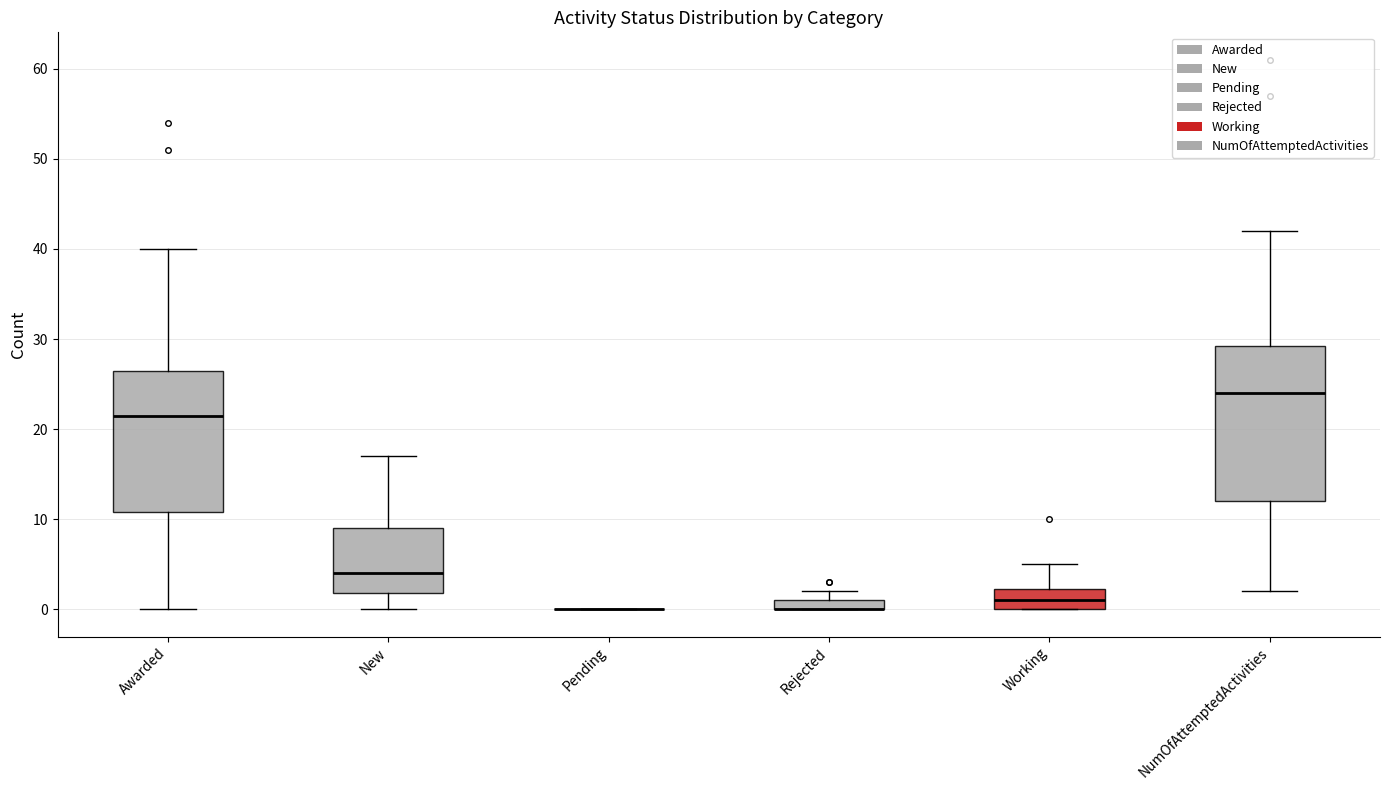

Which box is the tallest, from its lower edge to its upper edge?

NumOfAttemptedActivities